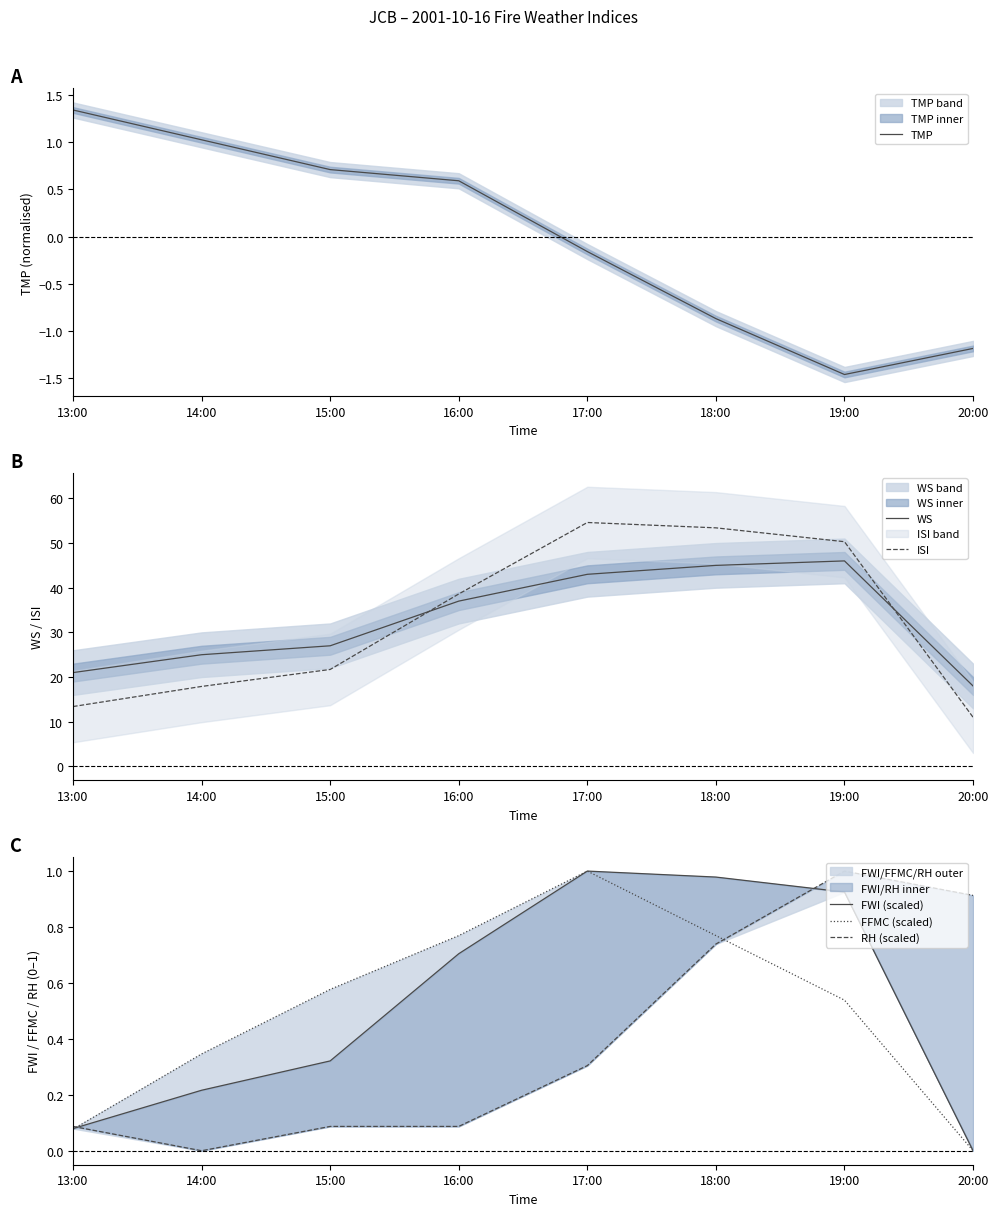

At which category is the sum across all series the highest?

18:00